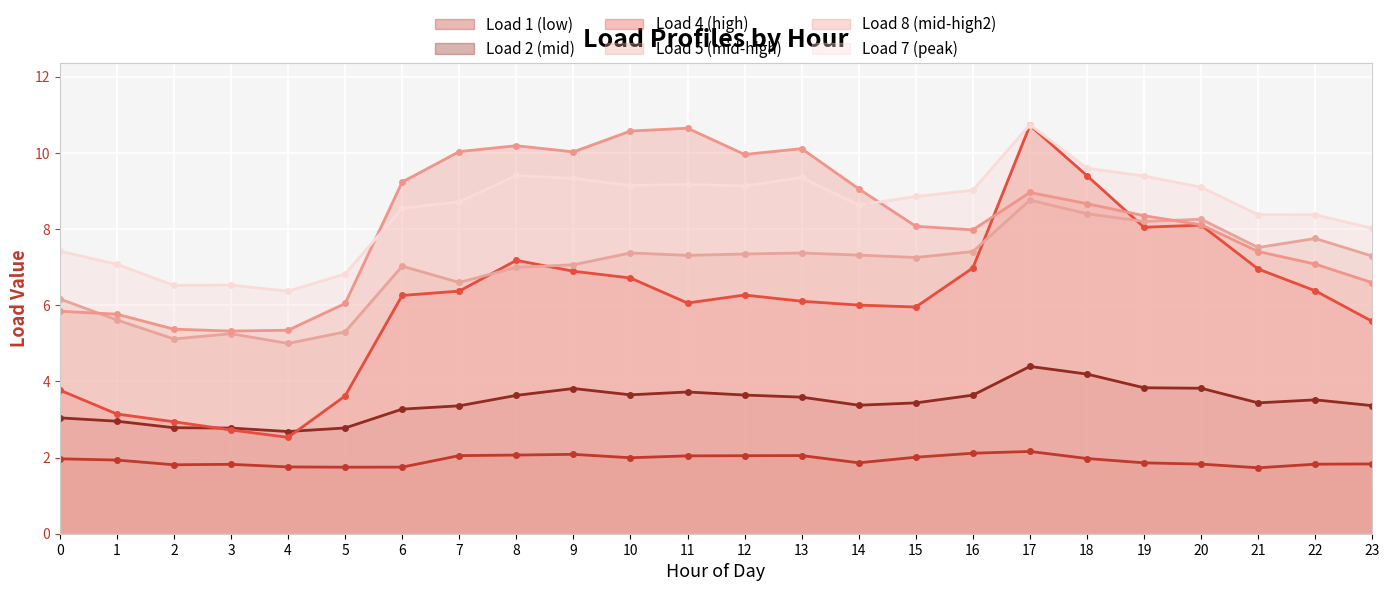

At which label does Load 5 (mid-high) first exceed 7?

6